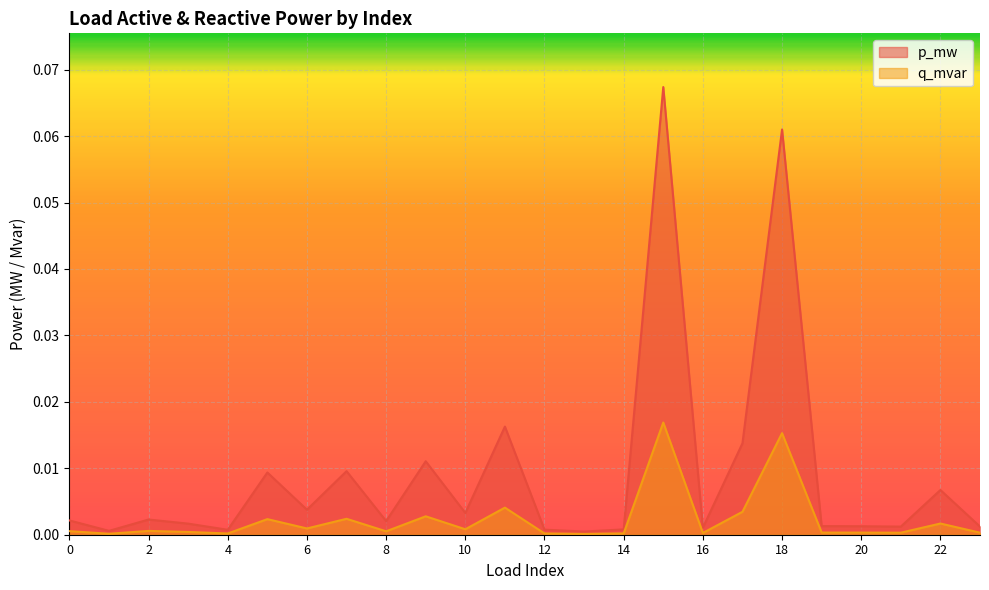

List the series in order of their overall mean, highest first.

p_mw, q_mvar